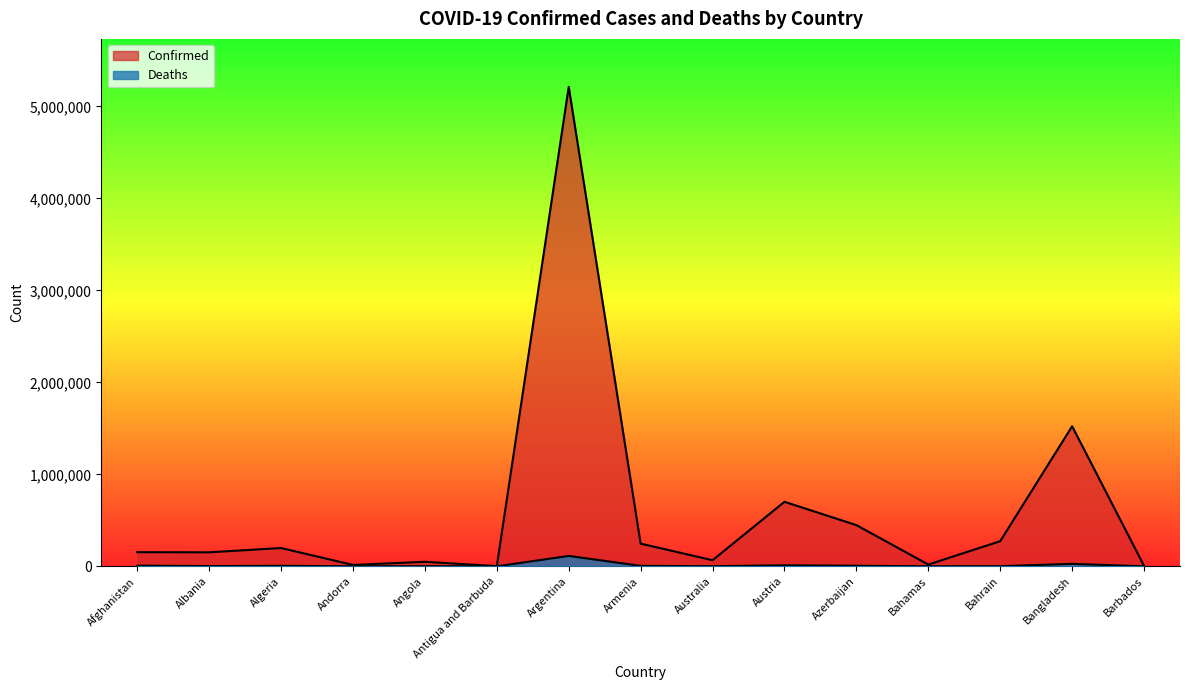

The value of Confirmed at Bahrain is 273252. True or false?

True